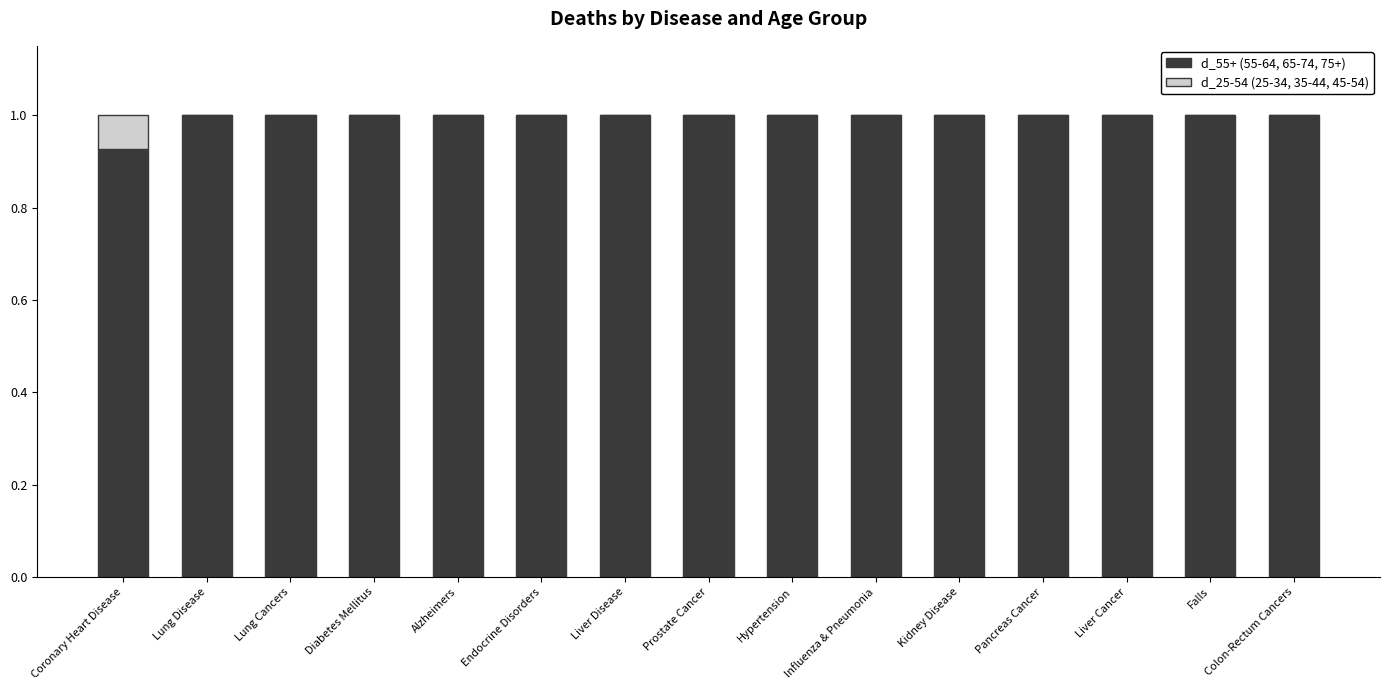

What is the total value across all series at Coronary Heart Disease?

1.0